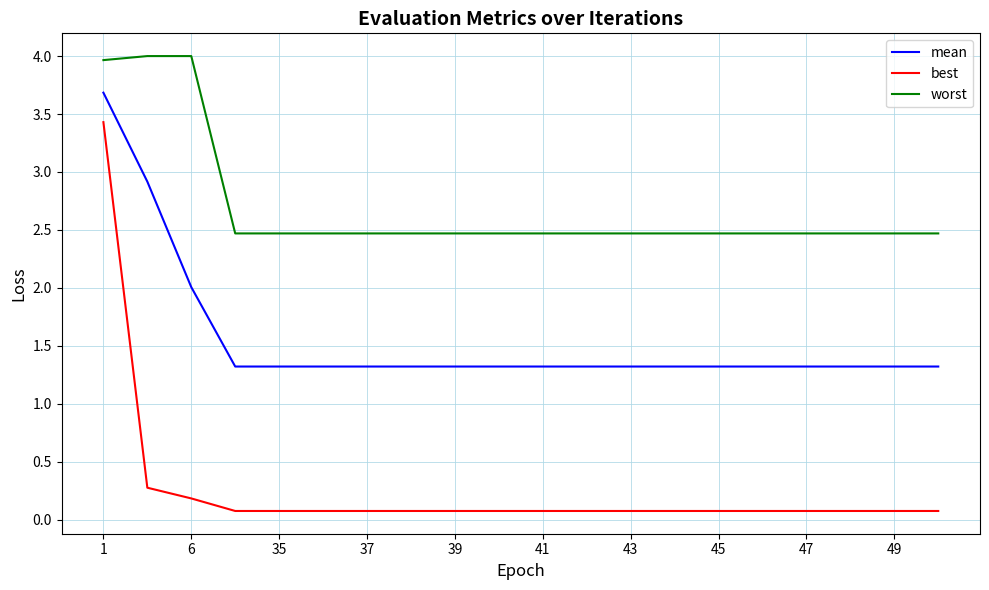

What is the sum of all mean values?

31.1